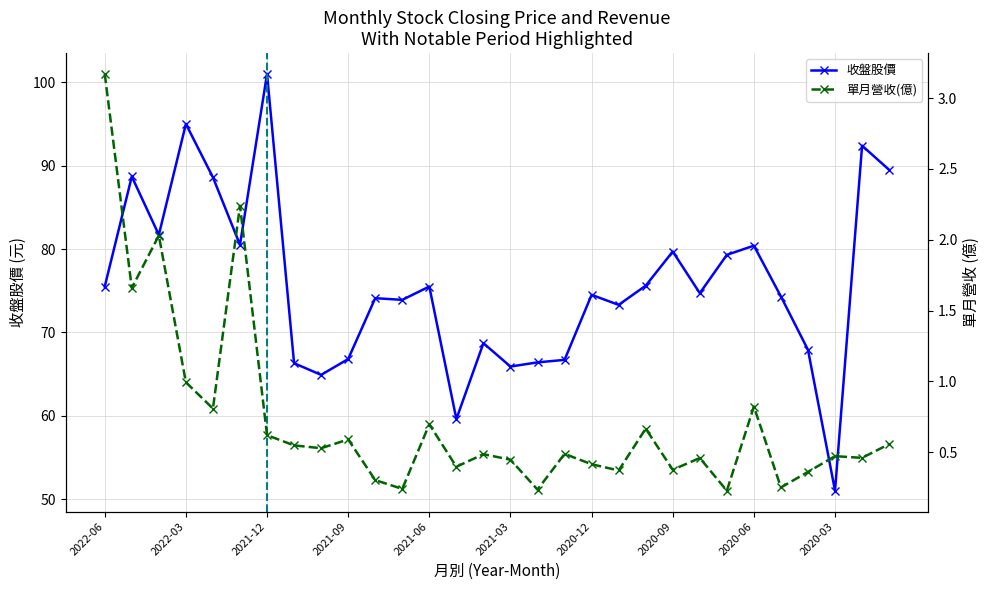

Is it true that 收盤股價 equals 101.0 at 2021-12?

True